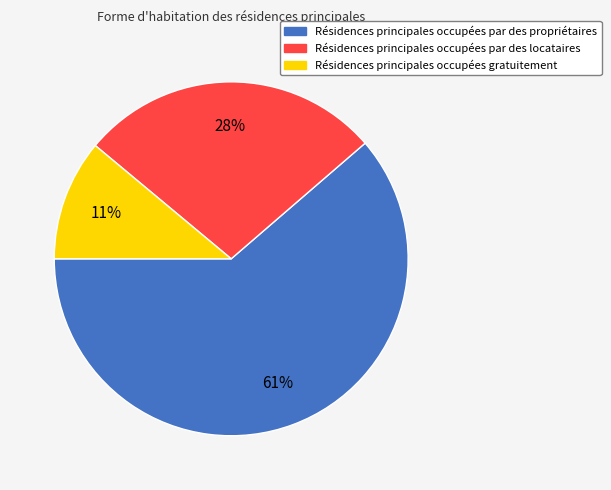

Count the number of slices in the pie.

3